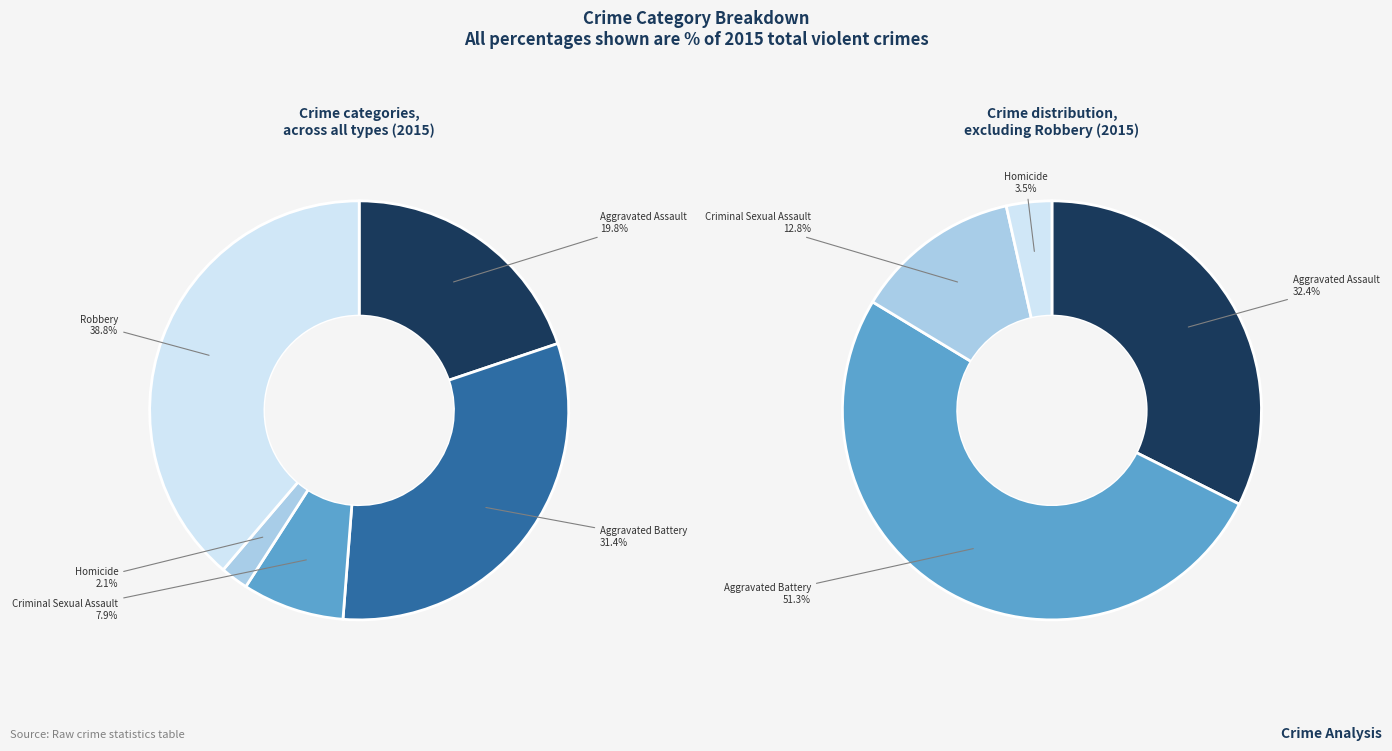

True or false: Homicide accounts for 10% of the total.

False